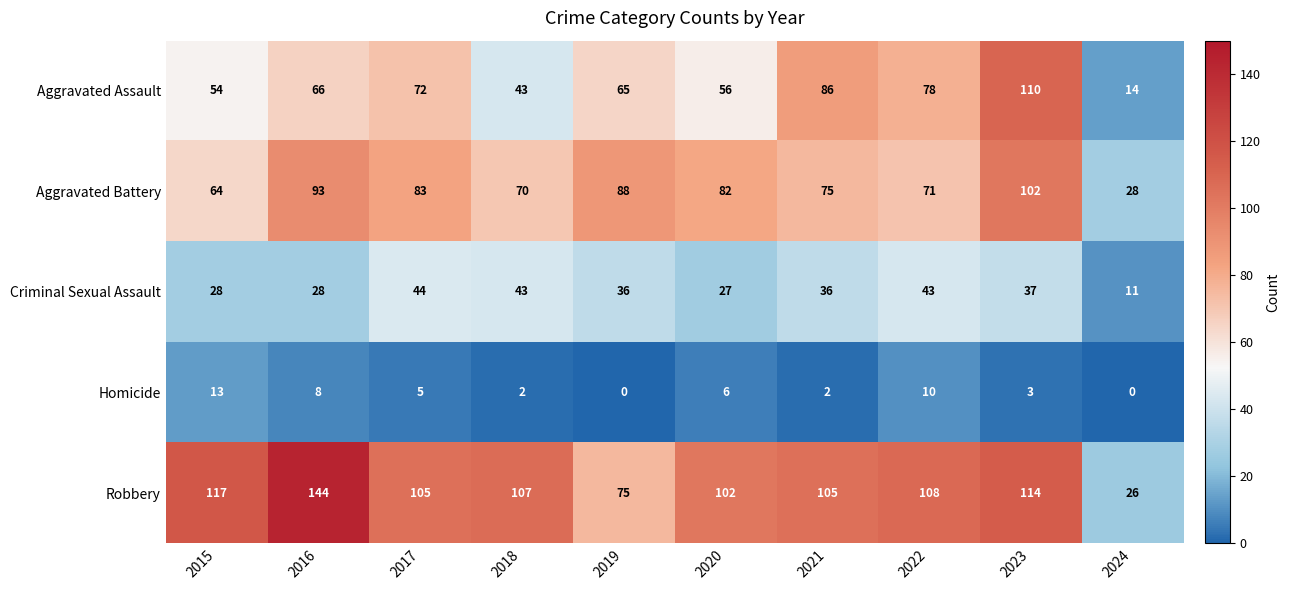

Which series changed the most between 2016 and 2019?

Robbery